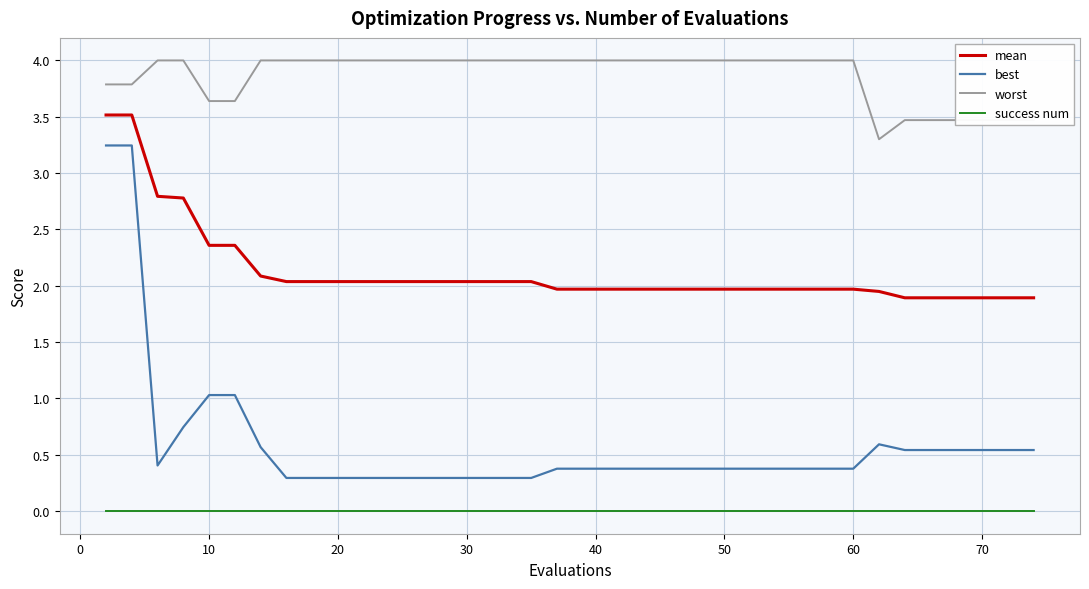

What is the maximum value for worst?

4.0